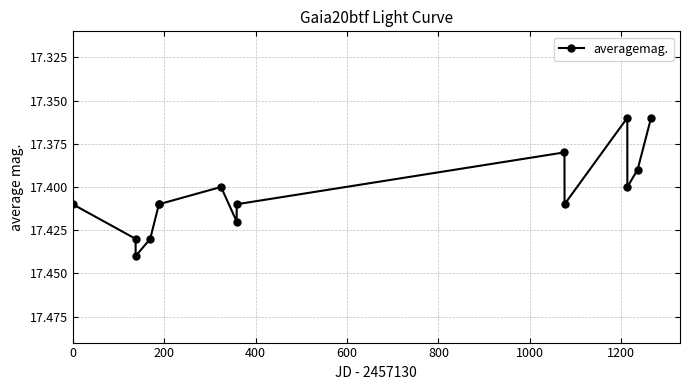

Is this an area chart (filled region under the line)?

No